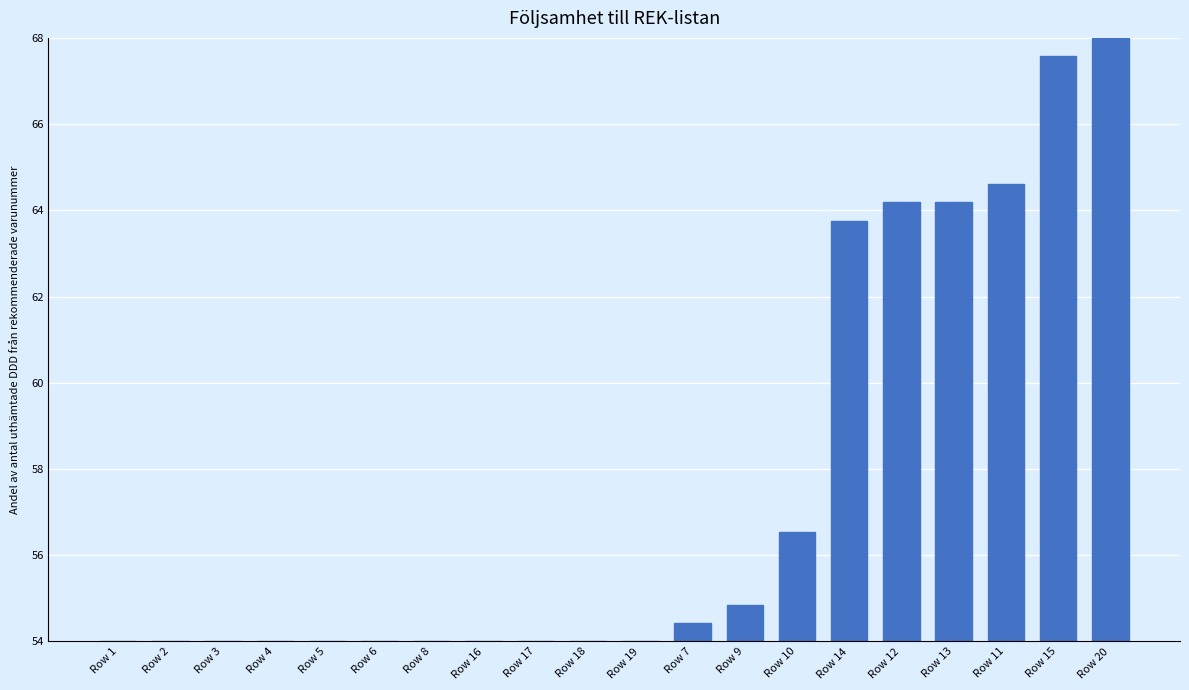

Reading left to right, list all the values displayed in this chart.

Row 1=54.0	Row 2=54.0	Row 3=54.0	Row 4=54.0	Row 5=54.0	Row 6=54.0	Row 8=54.0	Row 16=54.0	Row 17=54.0	Row 18=54.0	Row 19=54.0	Row 7=54.4	Row 9=54.8	Row 10=56.5	Row 14=63.8	Row 12=64.2	Row 13=64.2	Row 11=64.6	Row 15=67.6	Row 20=68.0